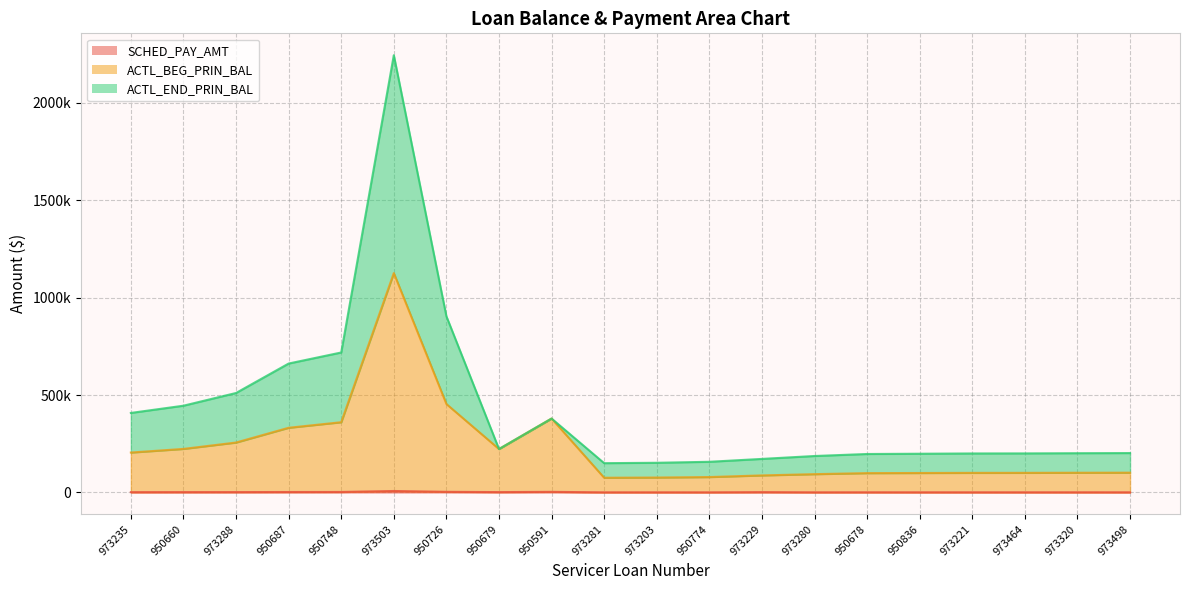

Does the chart display data point markers on the line(s)?

No